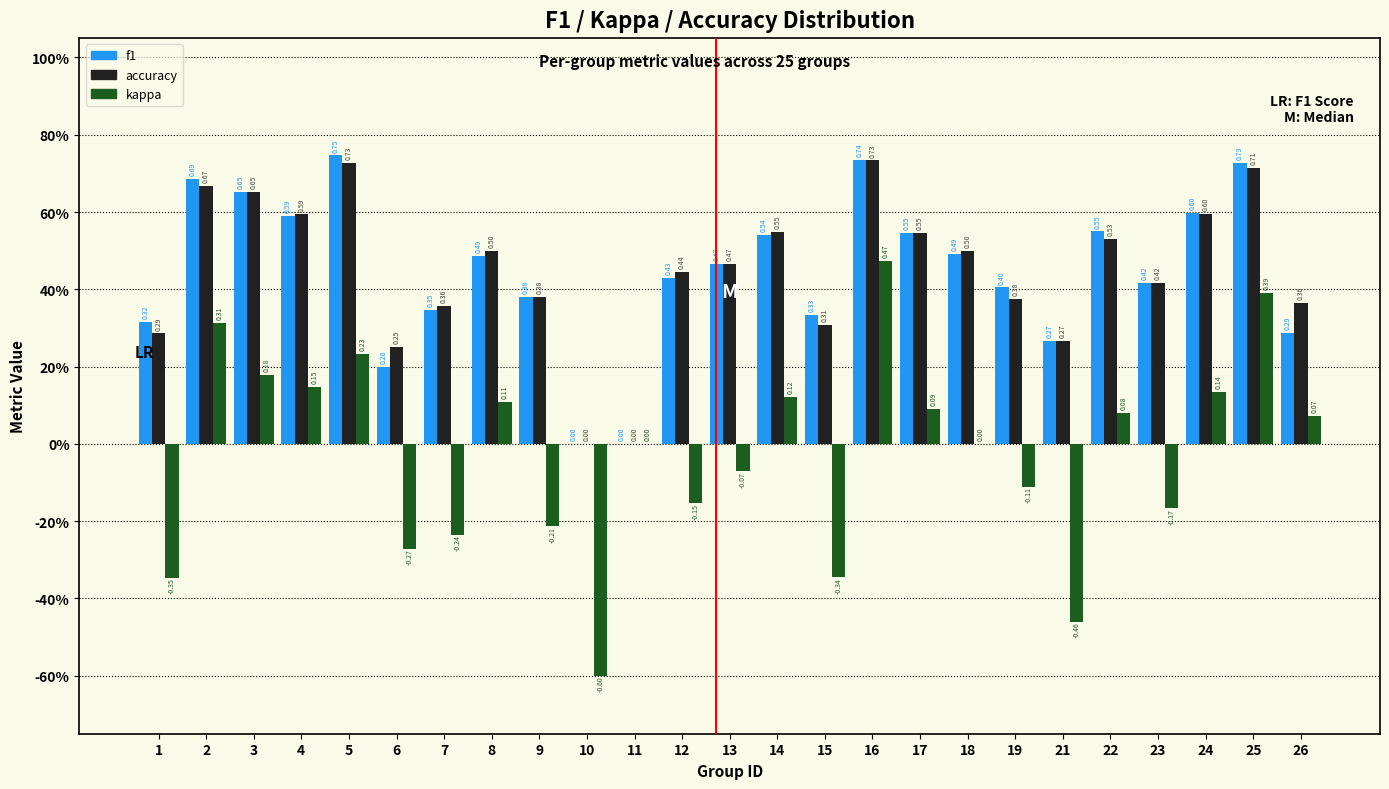

What are all the series names shown in the legend?

f1, accuracy, kappa